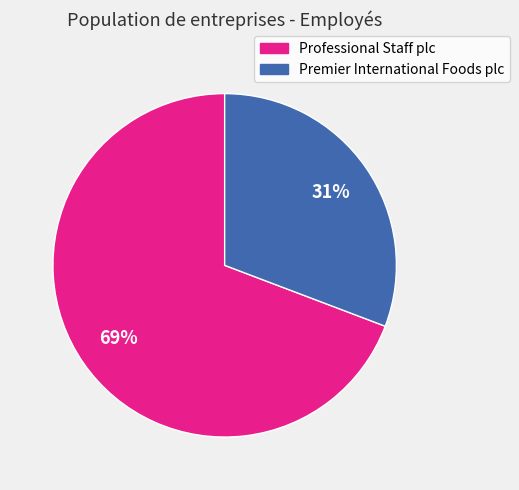

To the nearest percent, what is the average slice percentage?

50%